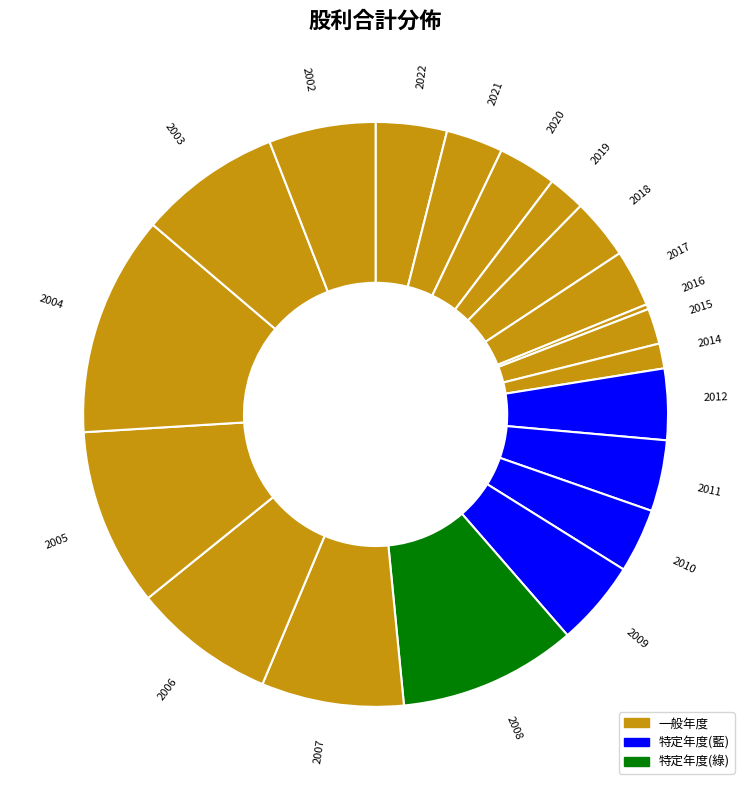

Does any single category account for the majority?

No